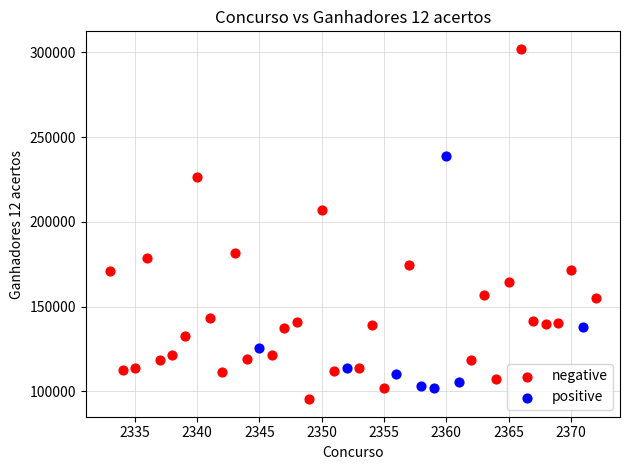

Which series has the largest Y range (max minus min)?

negative